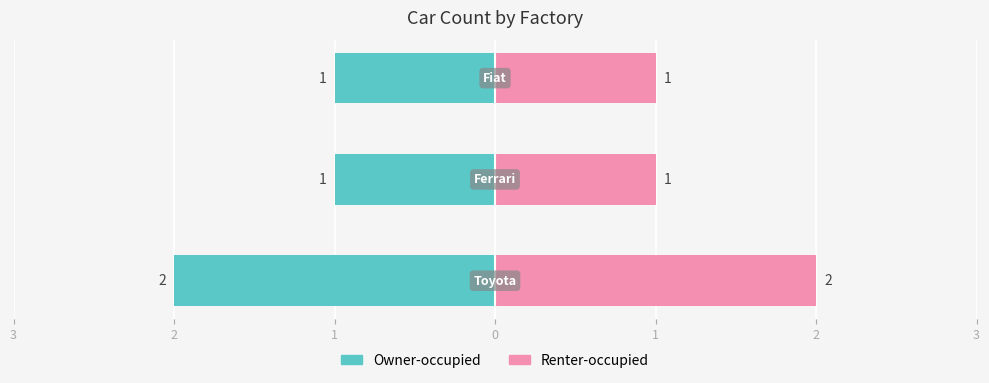

List the series in order of their peak value, lowest first.

Owner-occupied, Renter-occupied